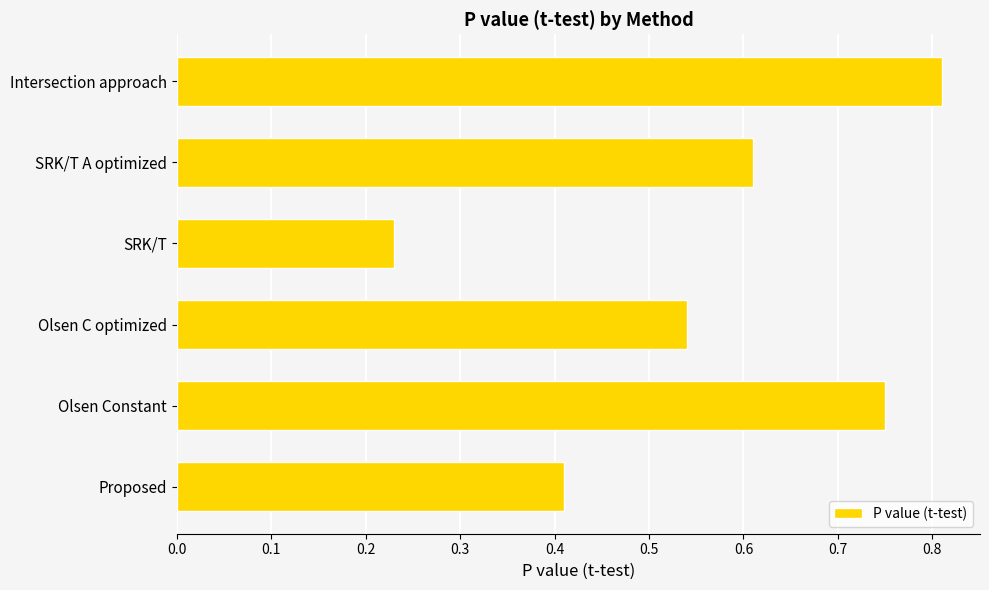

How many bars are there in total?

6